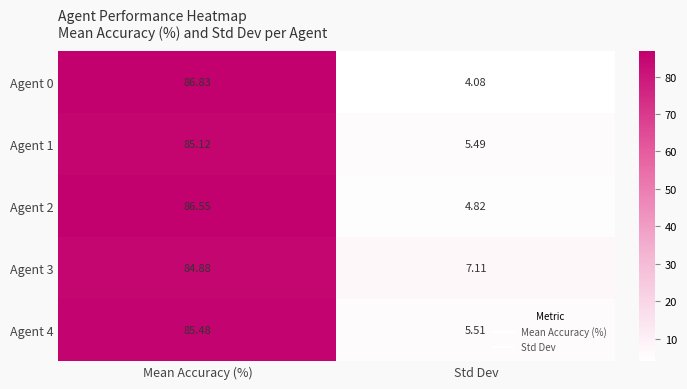

Rank the series at Mean Accuracy (%) from highest to lowest value.

Agent 0, Agent 2, Agent 4, Agent 1, Agent 3